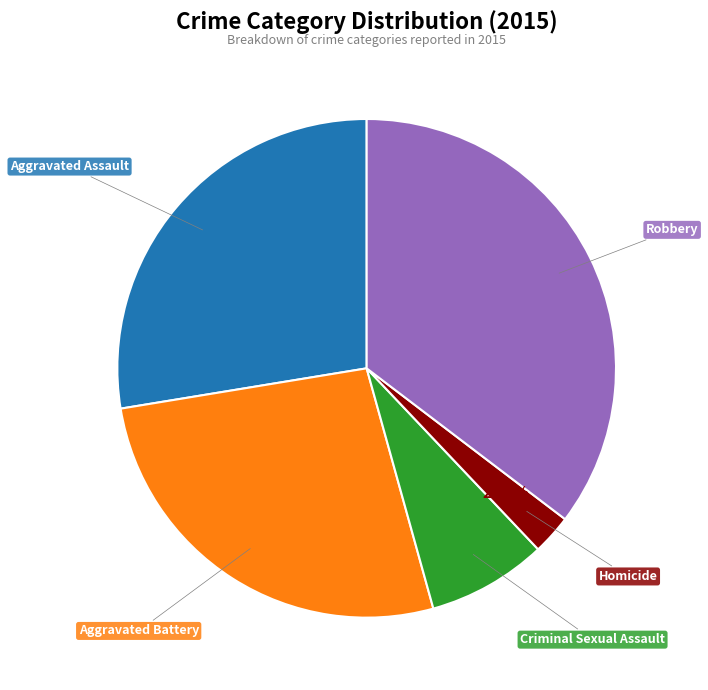

What is the ratio of the value at Aggravated Battery to the value at Aggravated Assault?

1.0